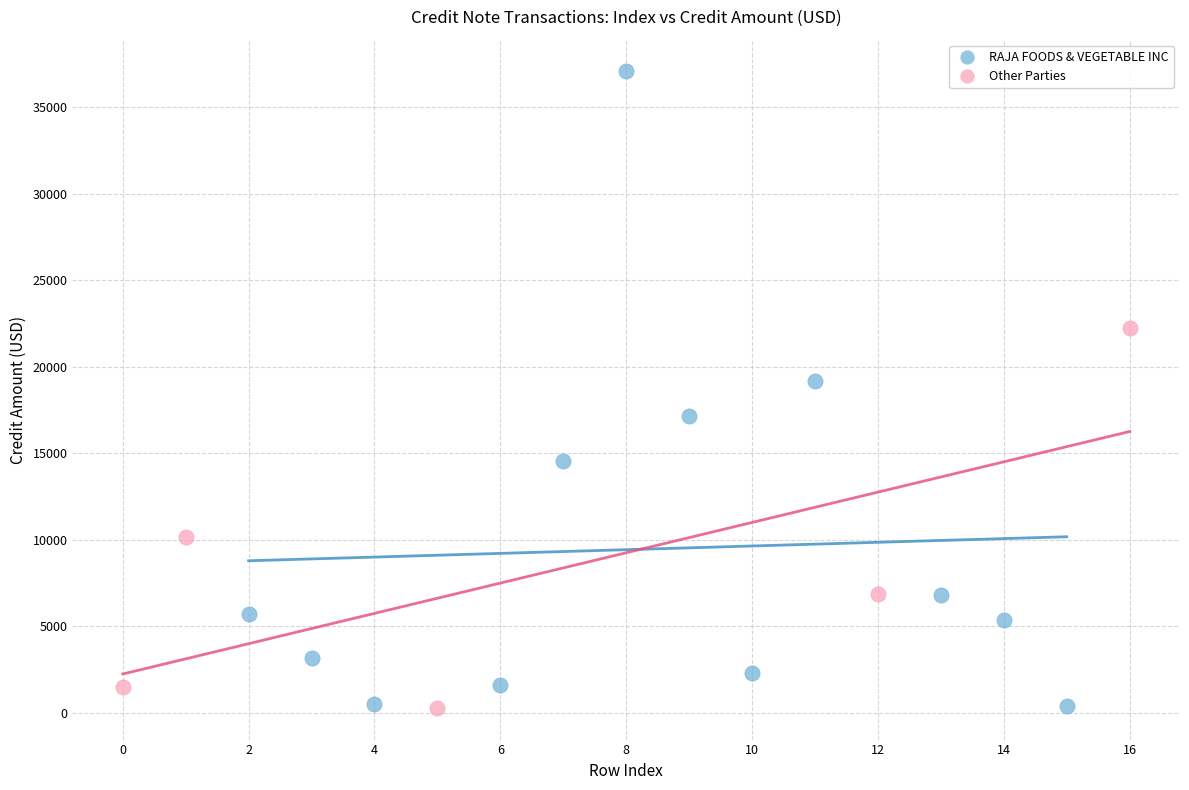

Which series has the largest Y range (max minus min)?

RAJA FOODS & VEGETABLE INC